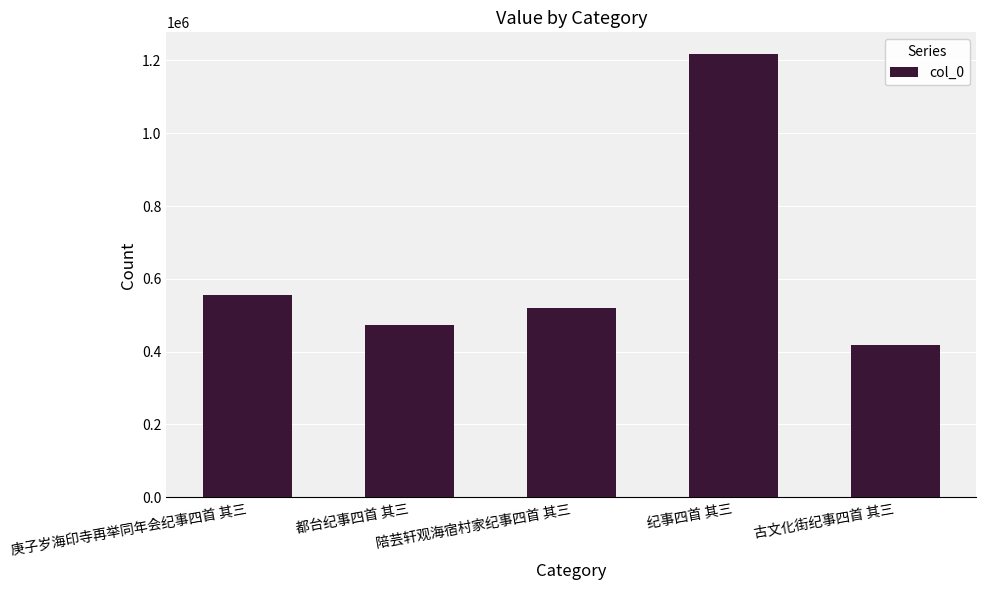

List the labels in order of value, largest first.

纪事四首 其三, 庚子岁海印寺再举同年会纪事四首 其三, 陪芸轩观海宿村家纪事四首 其三, 都台纪事四首 其三, 古文化街纪事四首 其三